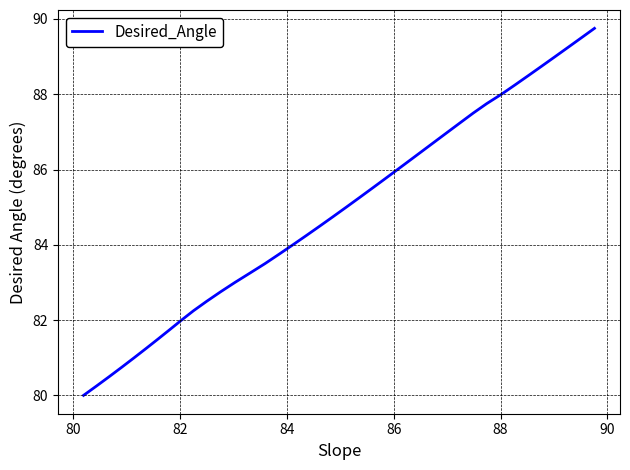

What is the minimum value shown in the chart?

80.0